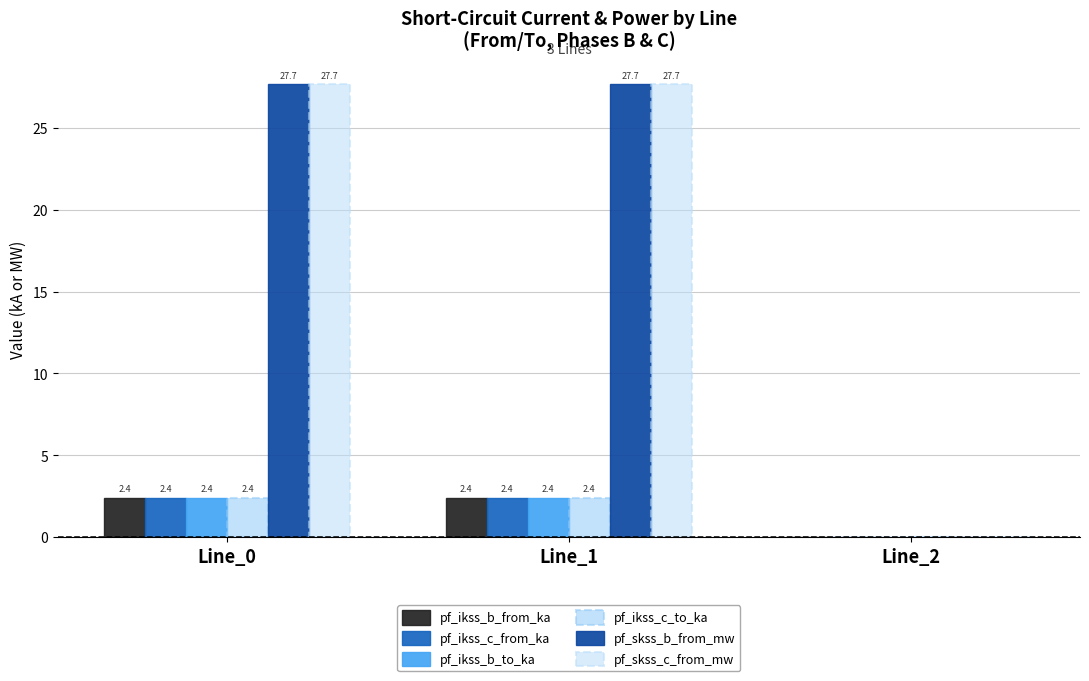

Reading right to left, what are all the values shown in this chart?

pf_ikss_b_from_ka: Line_2=0.0	Line_1=2.4	Line_0=2.4
pf_ikss_c_from_ka: Line_2=0.0	Line_1=2.4	Line_0=2.4
pf_ikss_b_to_ka: Line_2=0.0	Line_1=2.4	Line_0=2.4
pf_ikss_c_to_ka: Line_2=0.0	Line_1=2.4	Line_0=2.4
pf_skss_b_from_mw: Line_2=0.0	Line_1=27.7	Line_0=27.7
pf_skss_c_from_mw: Line_2=0.0	Line_1=27.7	Line_0=27.7